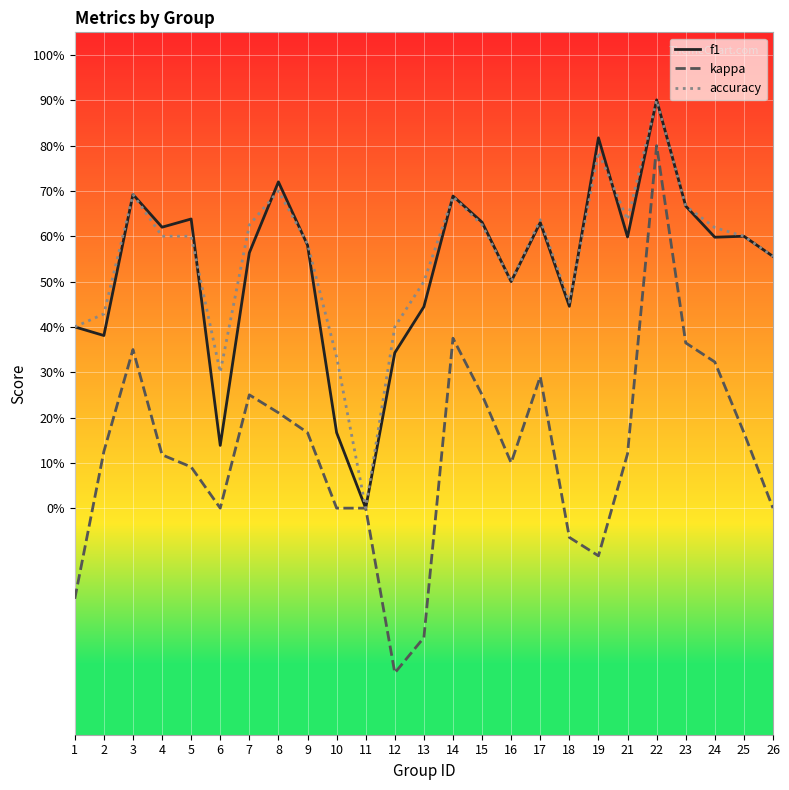

What are all the series names shown in the legend?

f1, kappa, accuracy